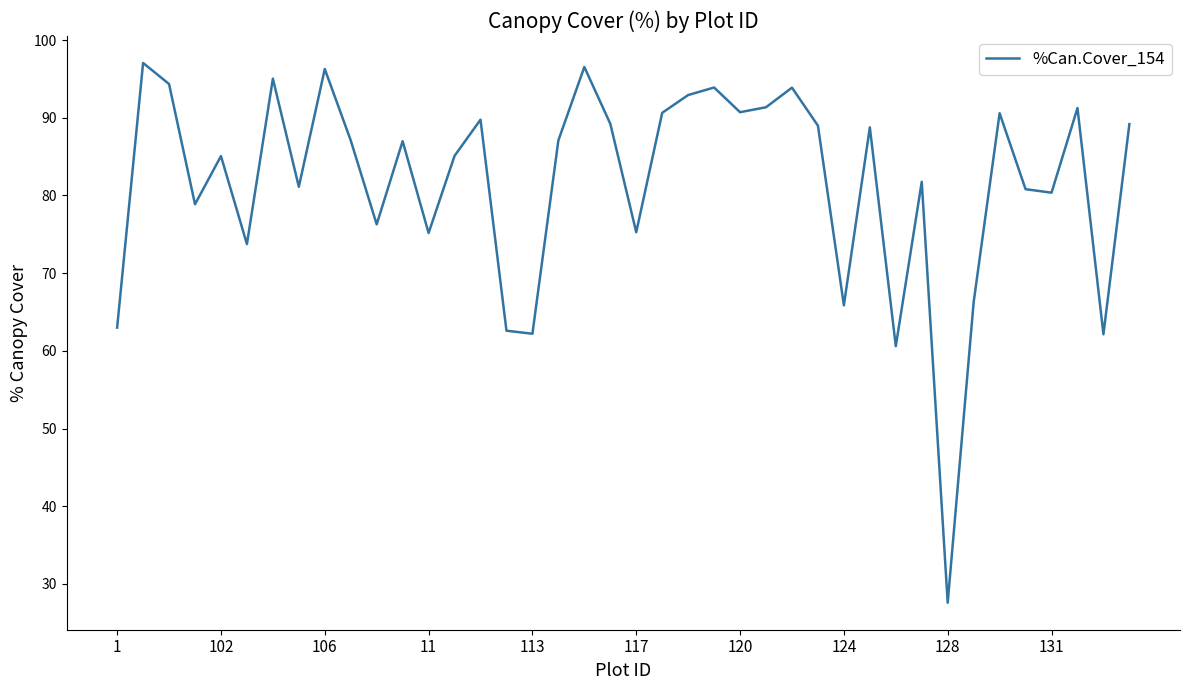

What is the difference between the maximum and minimum values?

69.5